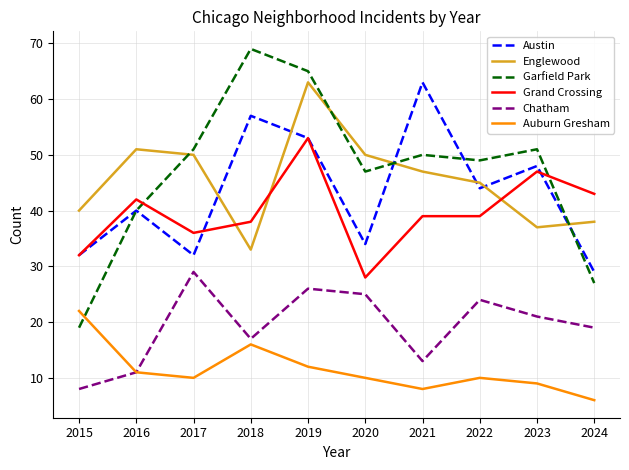

What is the spread (max minus min) of values at 2015?

32